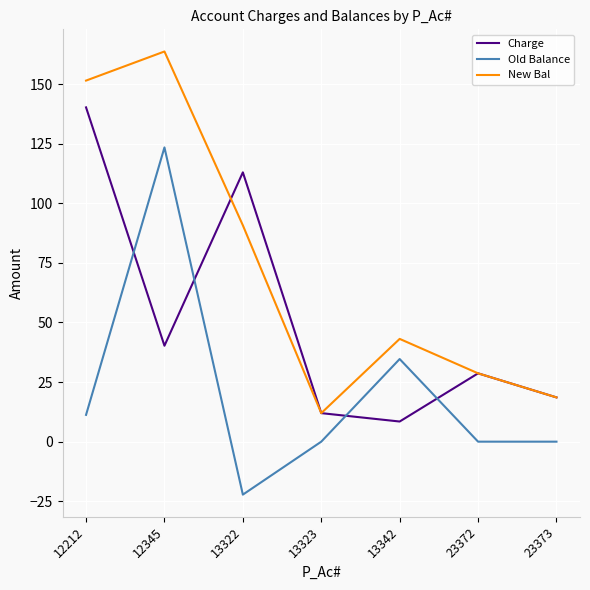

True or false: Old Balance has more than 1 interior local peaks.

True